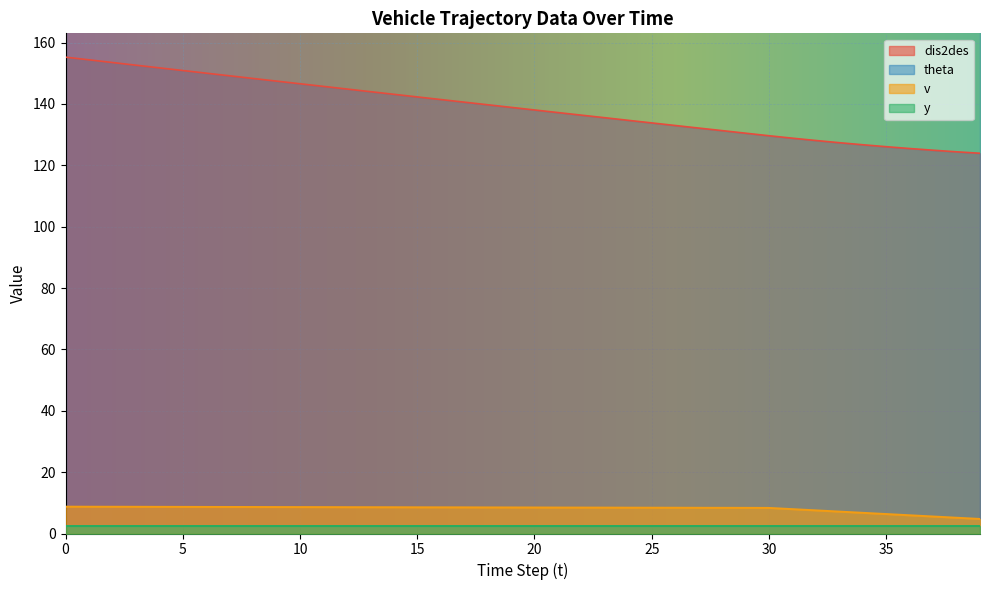

What is the difference between the dis2des values at 3 and 38?

28.2